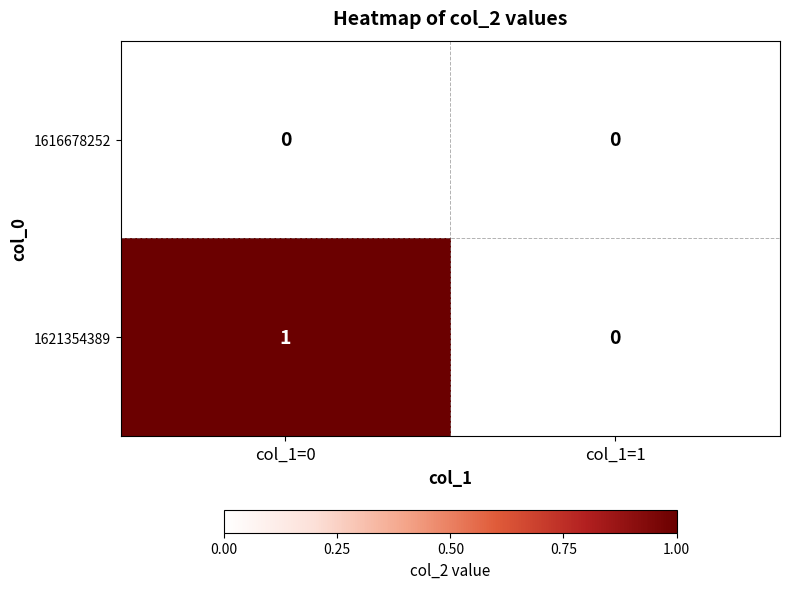

Which series has the largest range (max minus min)?

1621354389